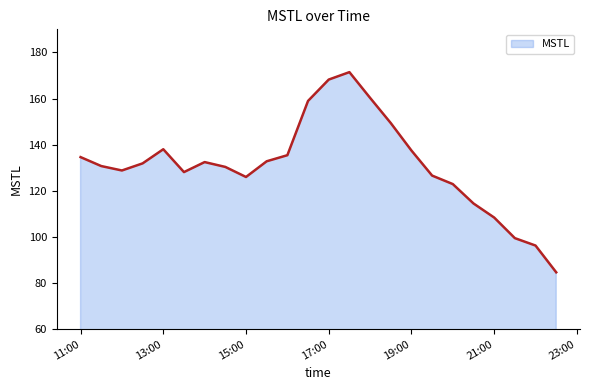

What is the difference between the maximum and minimum values?

86.8